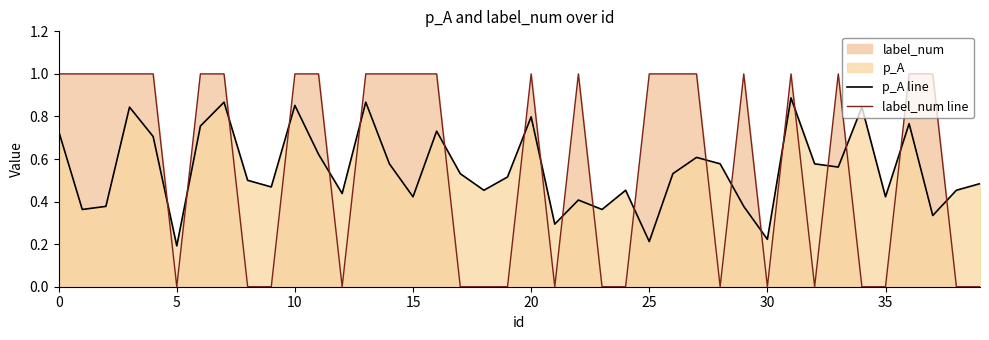

What is the difference between the highest and lowest values at 16?

0.3